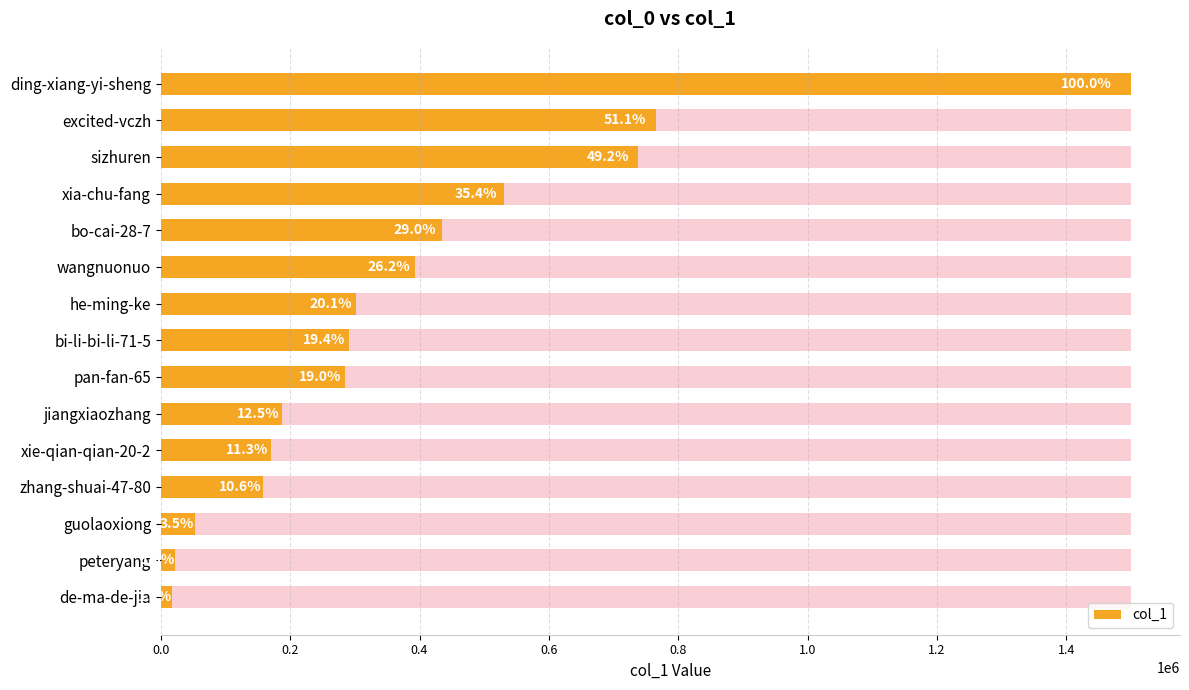

What position from the left is ding-xiang-yi-sheng?

1